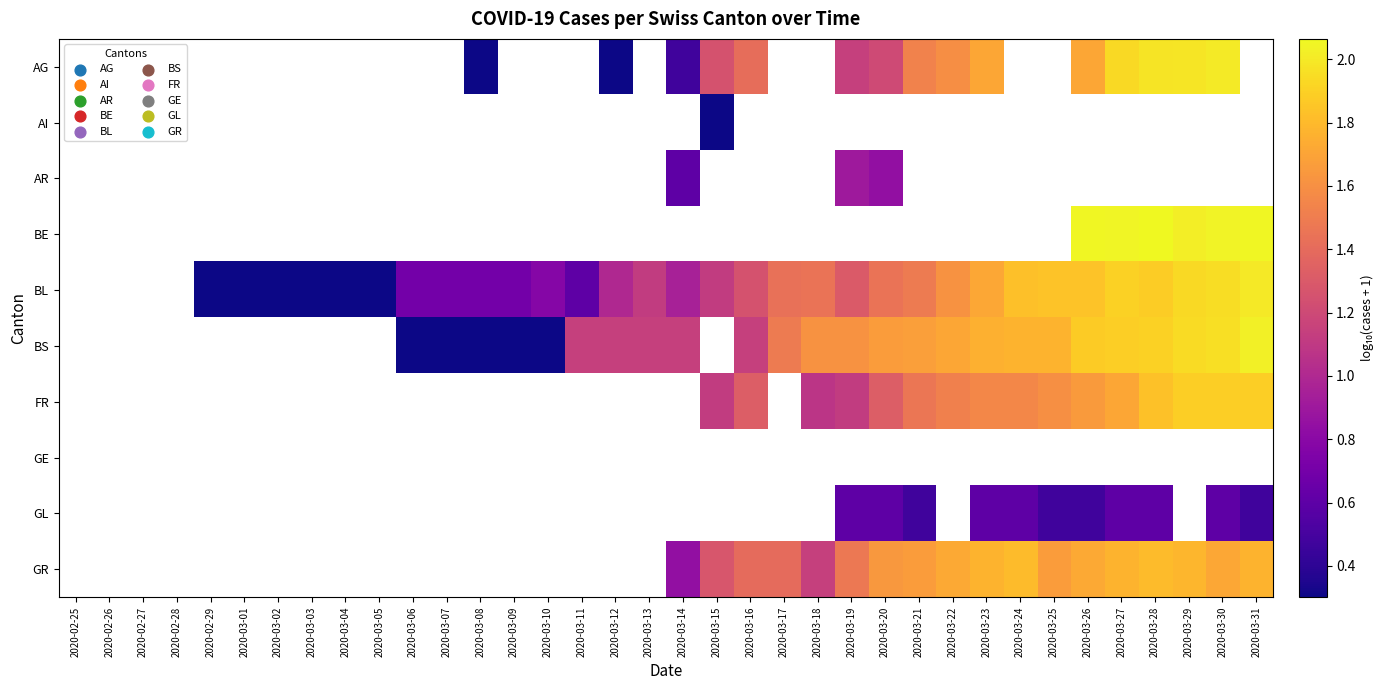

What is the sum of the BL values at 2020-03-19 and 2020-03-13?

2.4